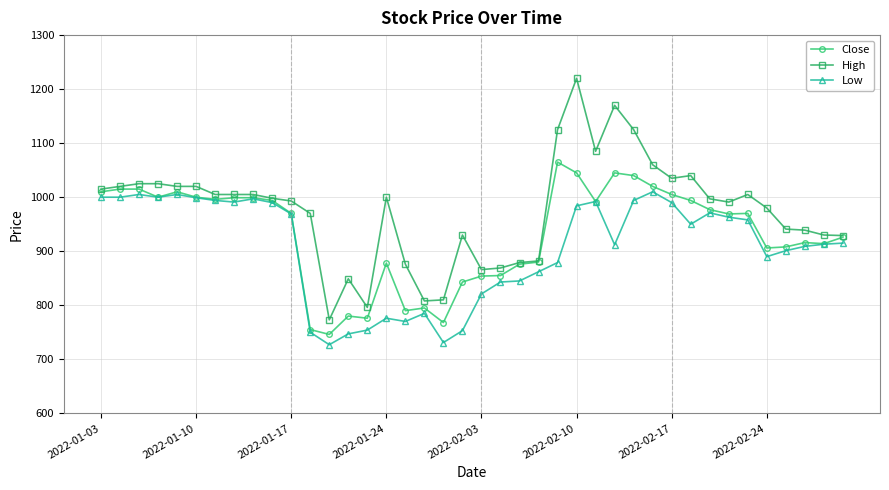

Which series has the largest range (max minus min)?

High